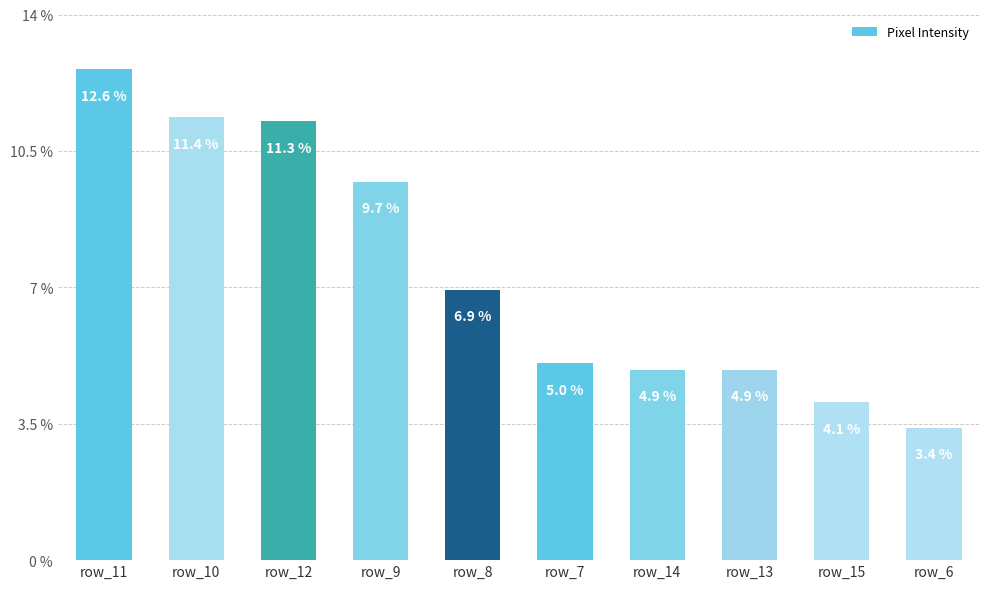

What position from the left is row_14?

7